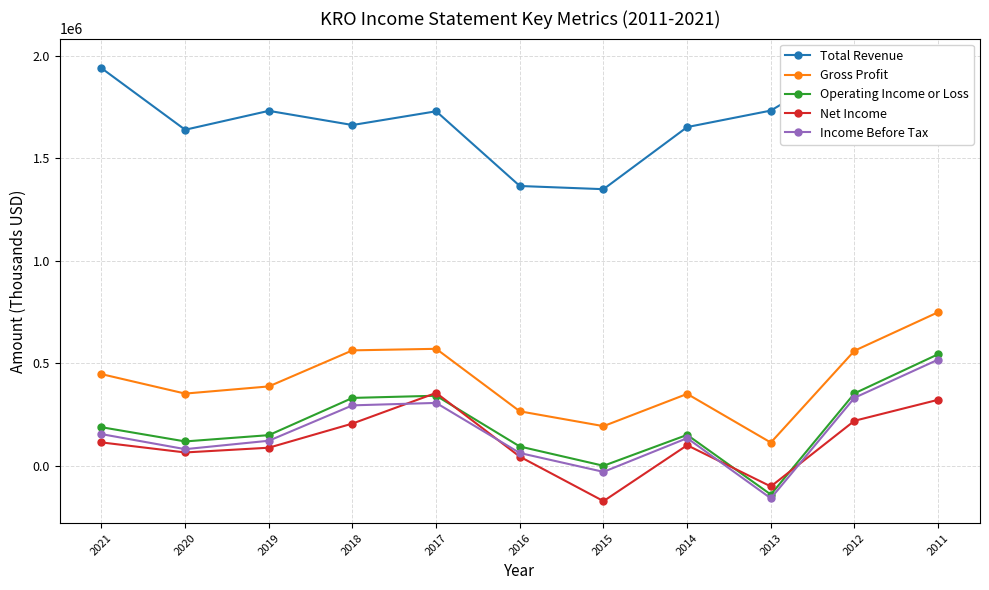

Which series has the largest total across all categories?

Total Revenue